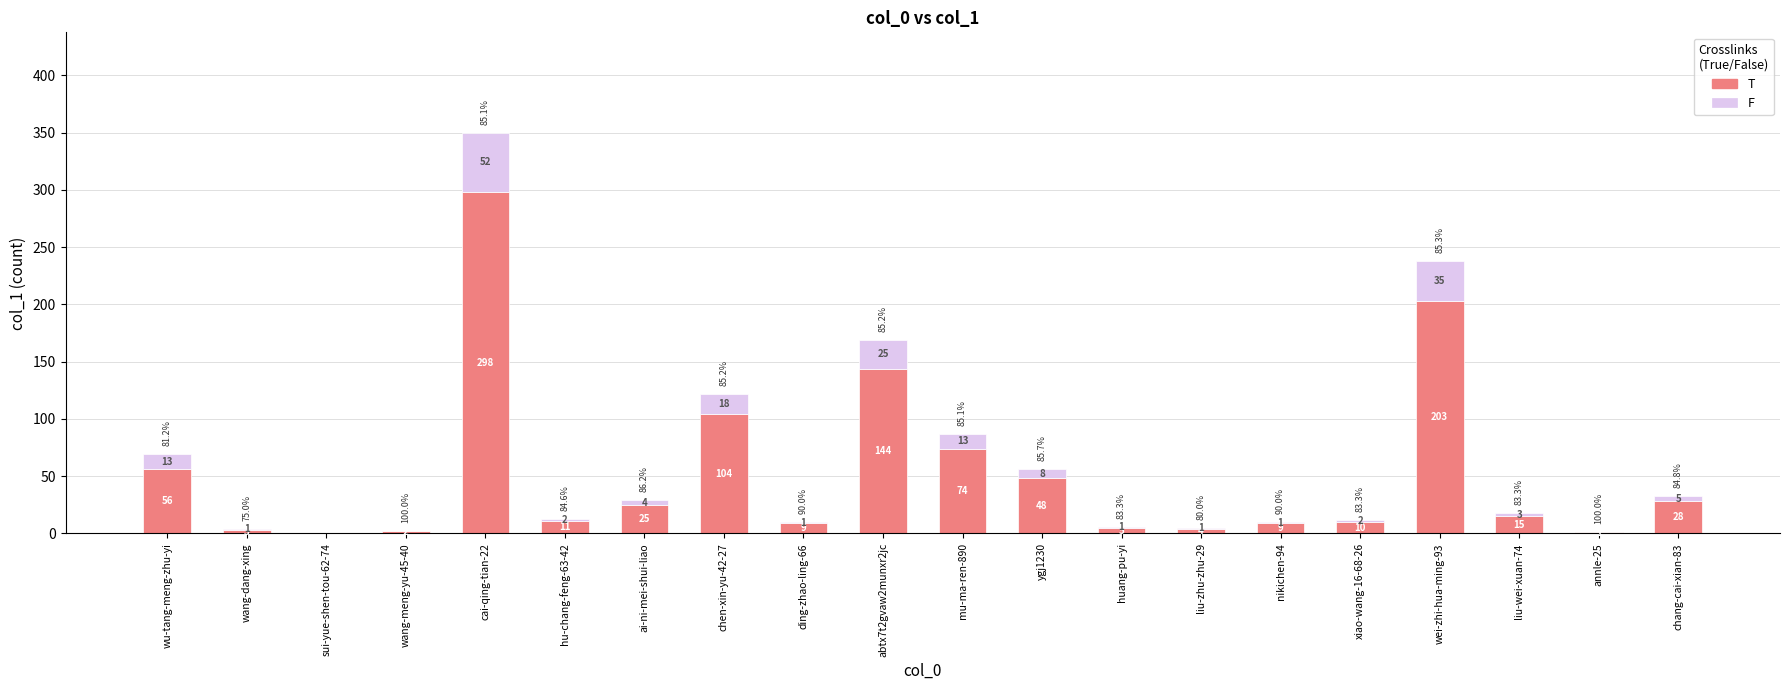

Are the bars grouped side by side (vs. stacked)?

No